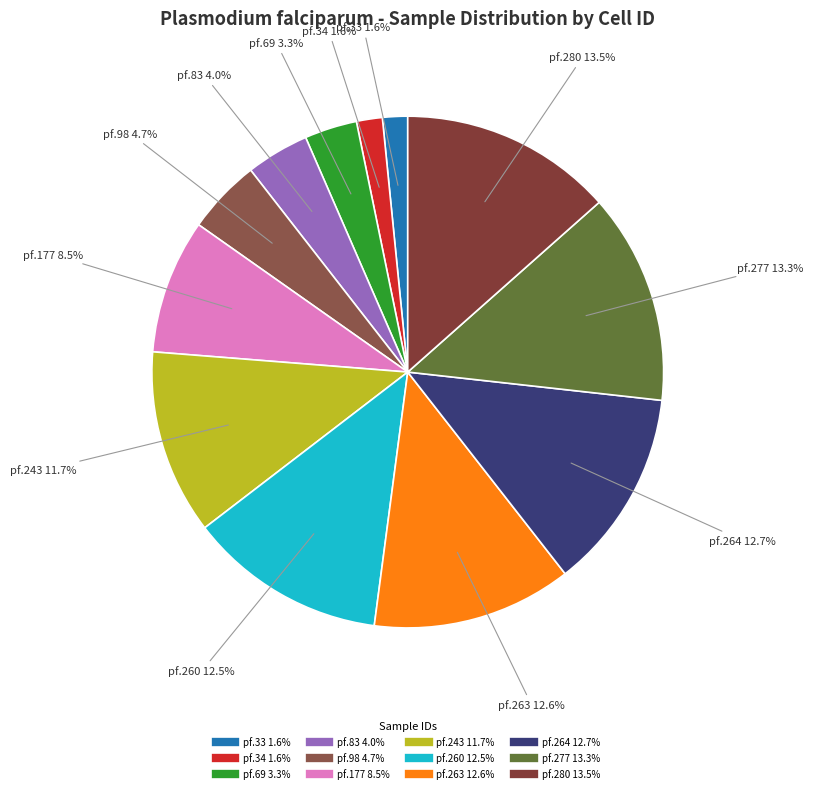

How many slices are in this pie chart?

12